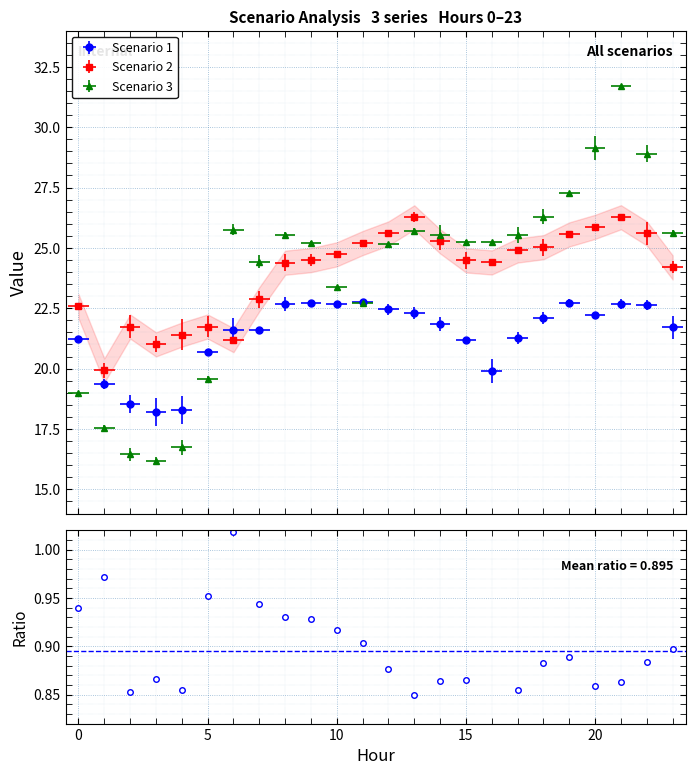

List the labels in order of Scenario 1 value, smallest first.

3, 4, 2, 1, 16, 5, 15, 0, 17, 6, 7, 23, 14, 18, 20, 13, 12, 22, 8, 10, 21, 19, 9, 11